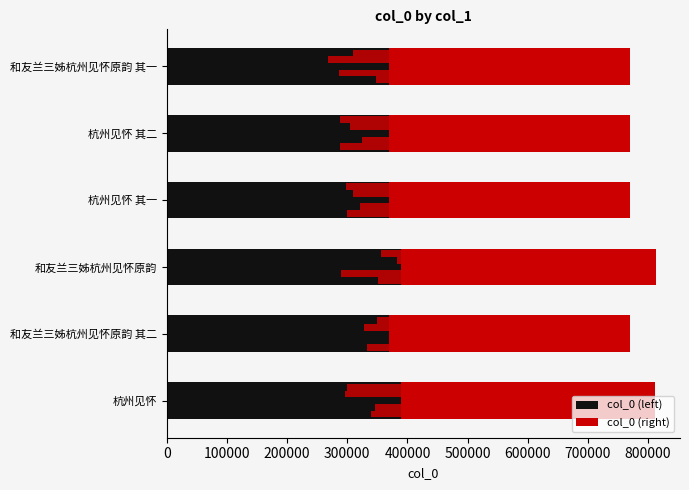

What is the difference between the maximum and minimum values in the col_0 (left) series?

20707.7